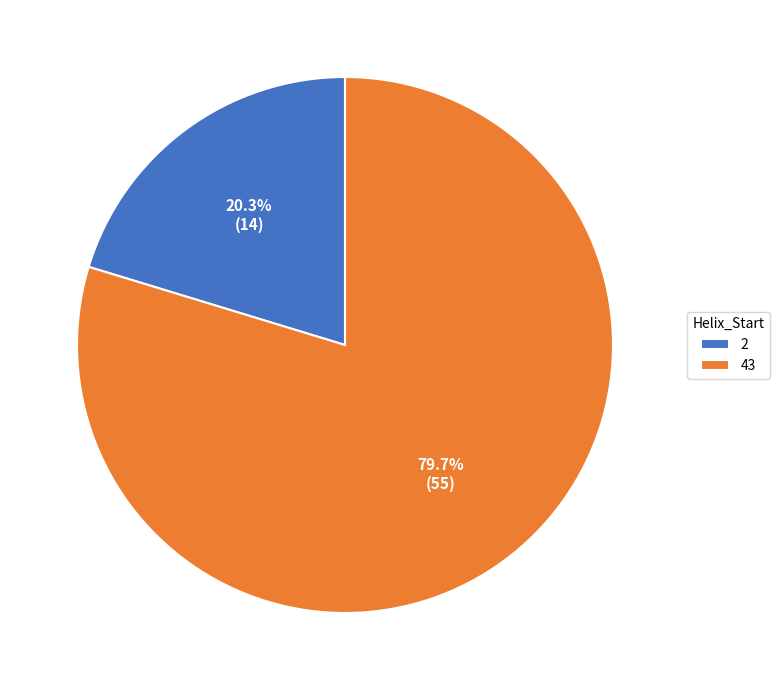

How much of the chart is everything except 2?

79.7%